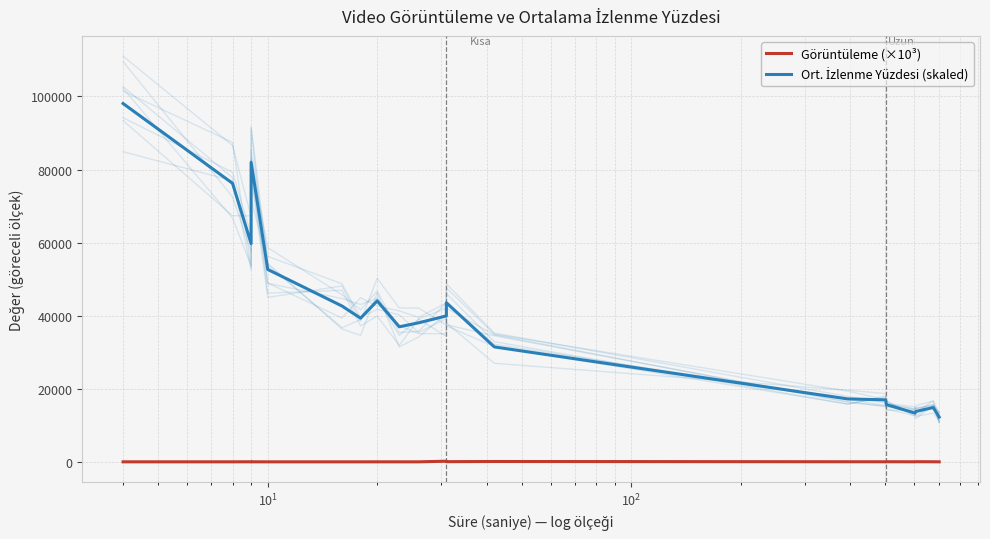

How many interior local valleys does the Görüntüleme (×10³) series have?

6